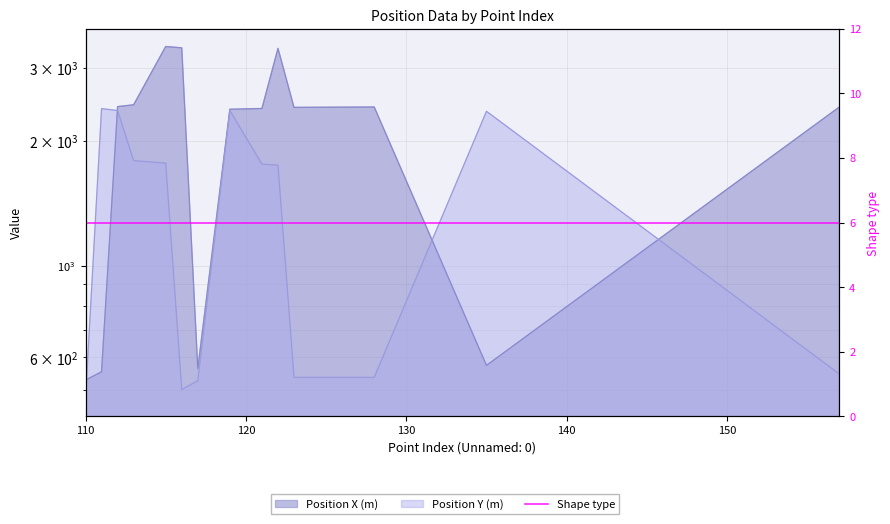

What is the difference between the second highest and minimum values in the Position Y (m) series?

1890